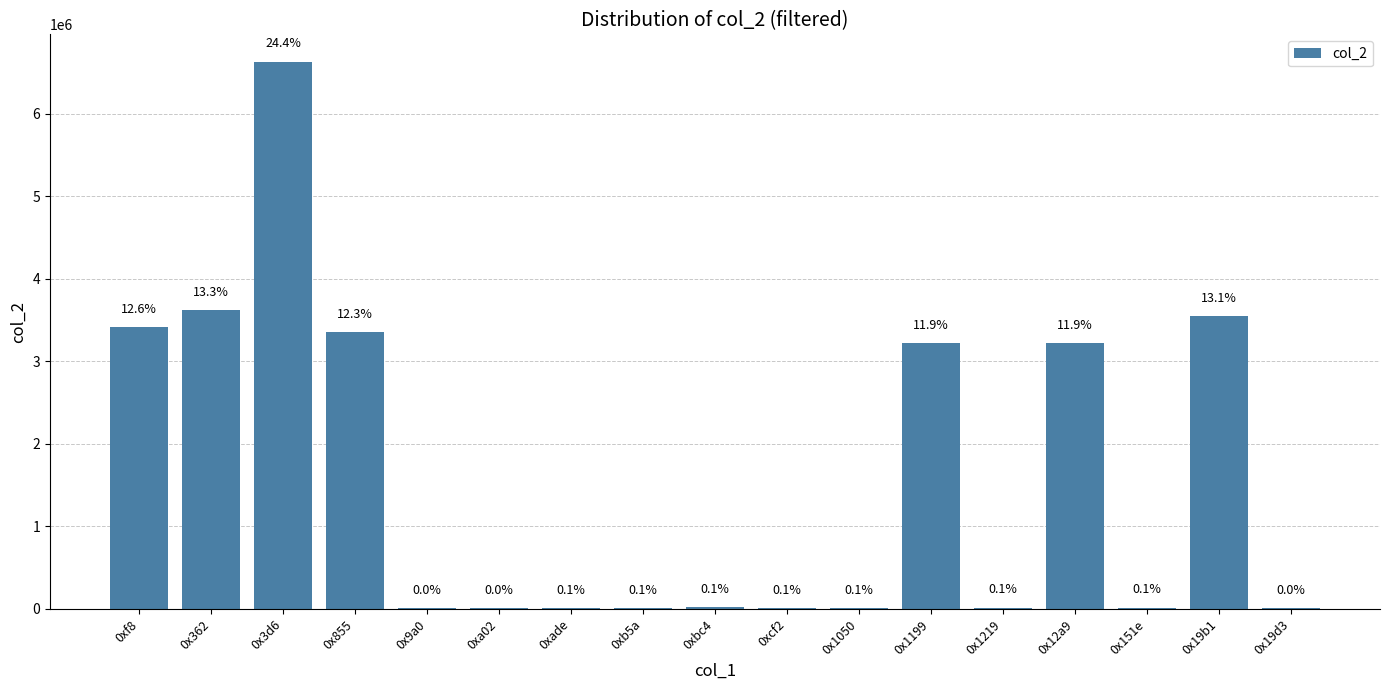

What is the difference between the maximum and minimum values?

6620369